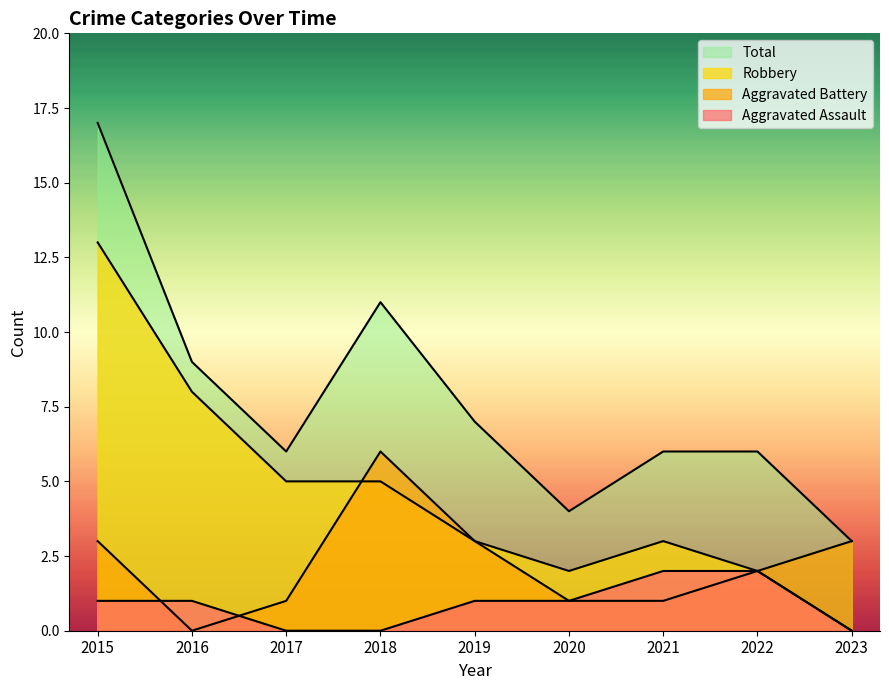

Which series has the largest total across all categories?

Total